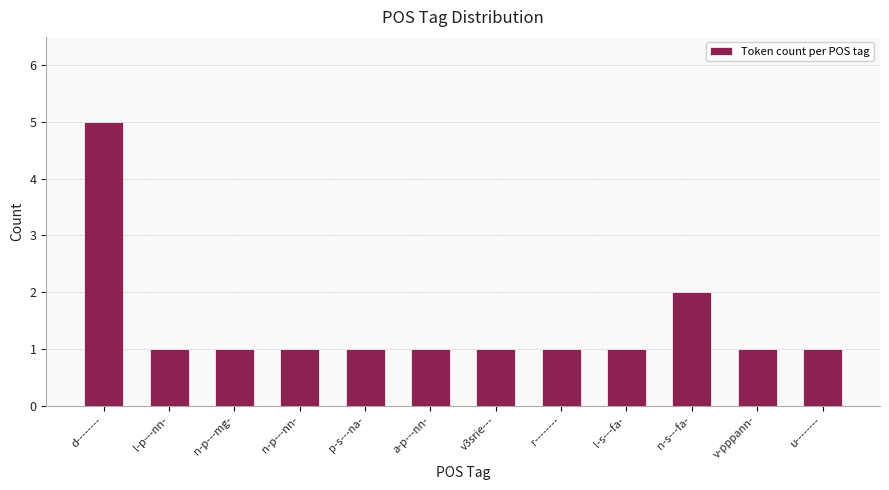

What is the label of the 6th bar from the left?

a-p---nn-